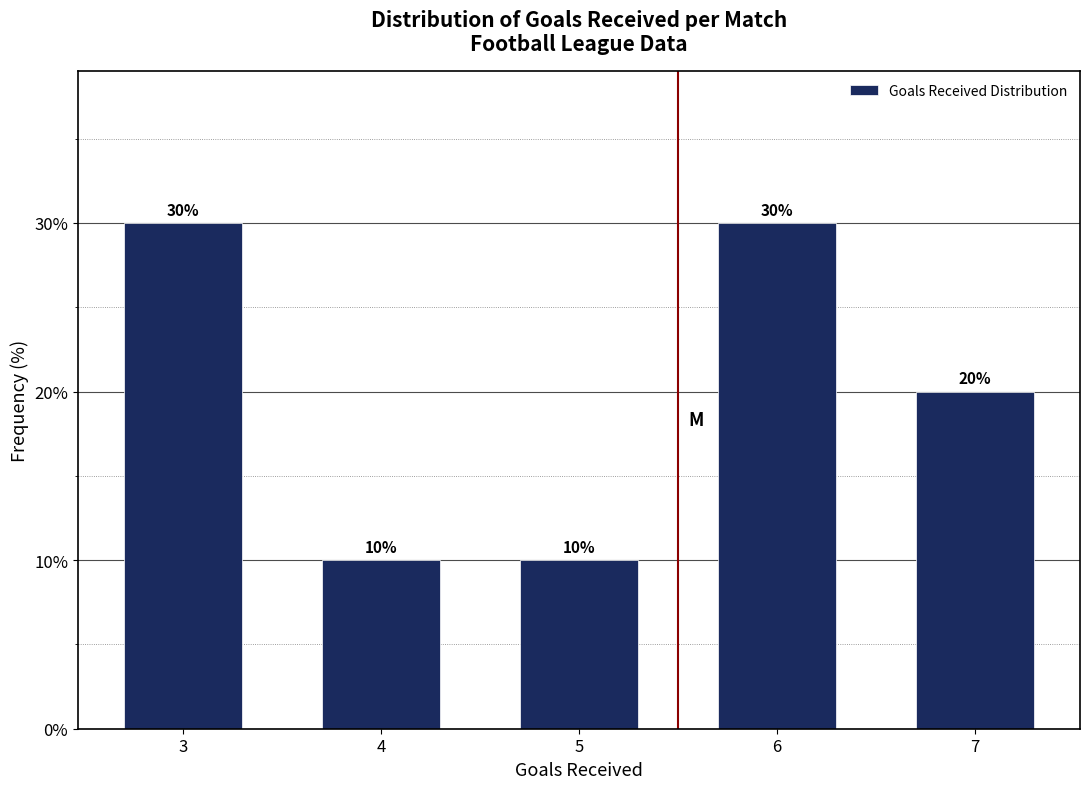

Reading right to left, extract all data points from this chart.

7=20	6=30	5=10	4=10	3=30